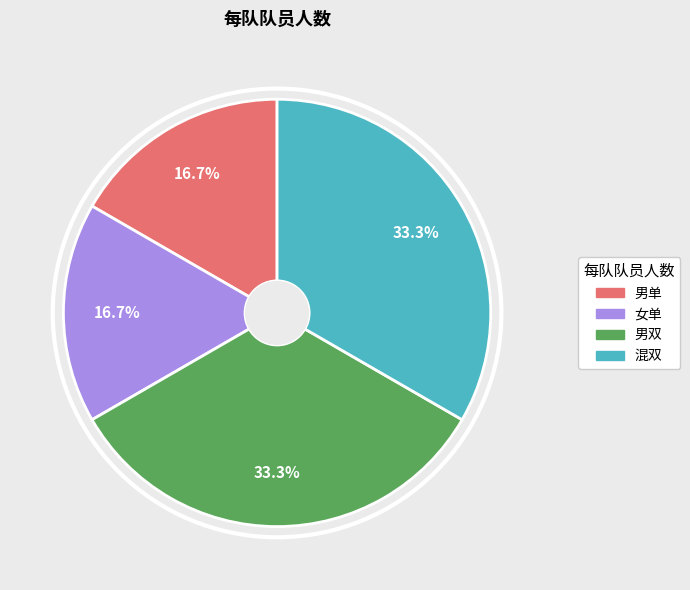

Is it true that 女单 is 17% of the pie?

True